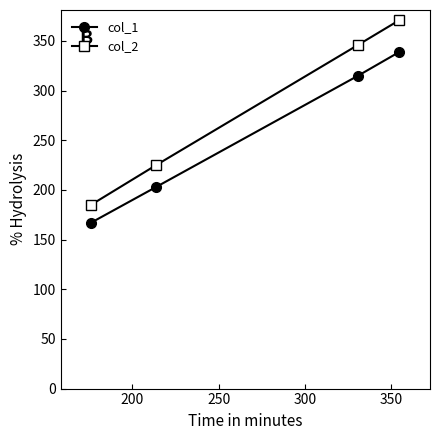

What is the difference between the maximum and minimum values in the col_2 series?

186